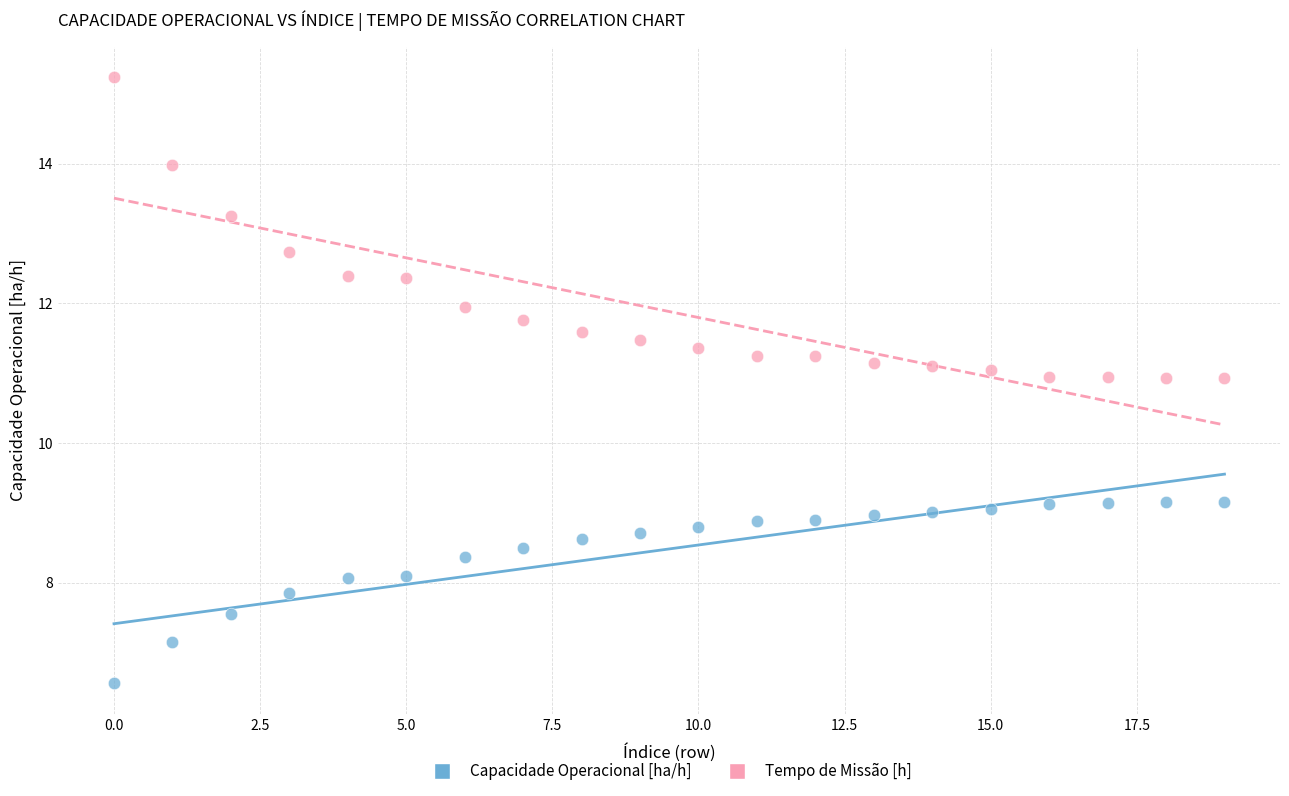

Which series reaches the minimum Y coordinate?

Capacidade Operacional [ha/h]